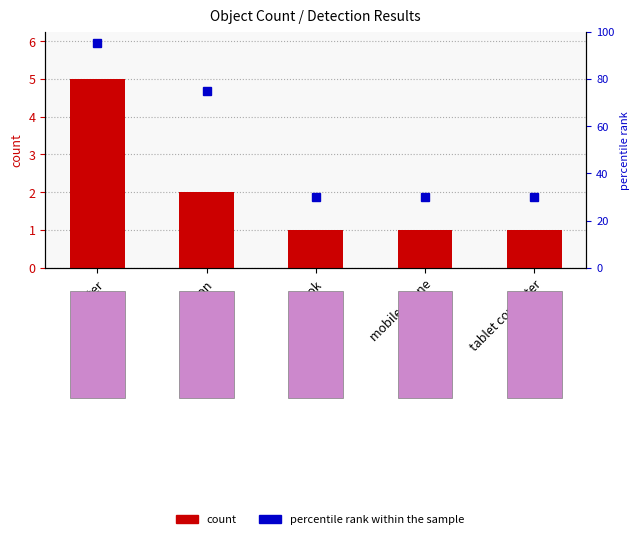

How many data points in count are above 1?

2